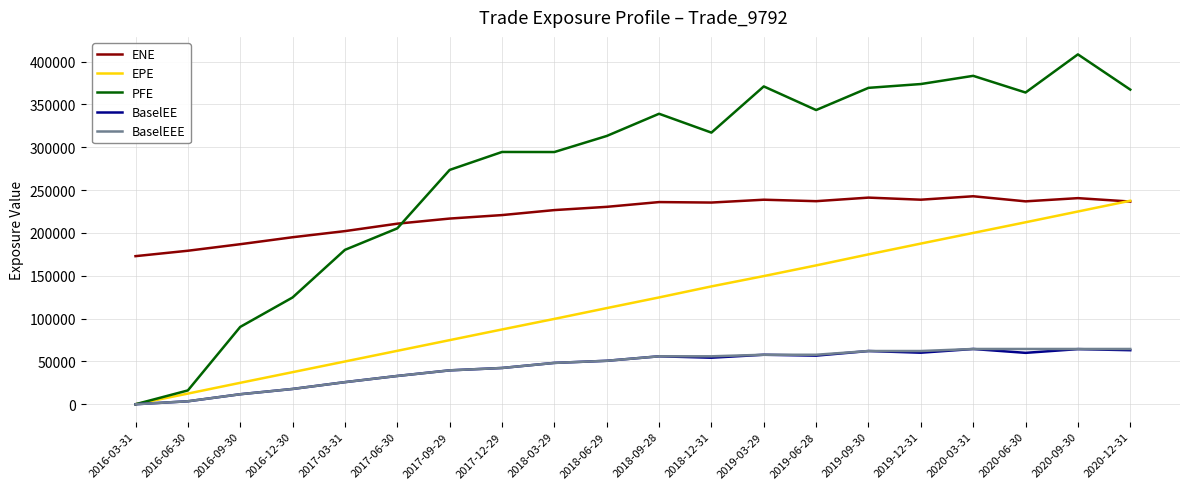

True or false: ENE and BaselEE intersect in this chart.

False